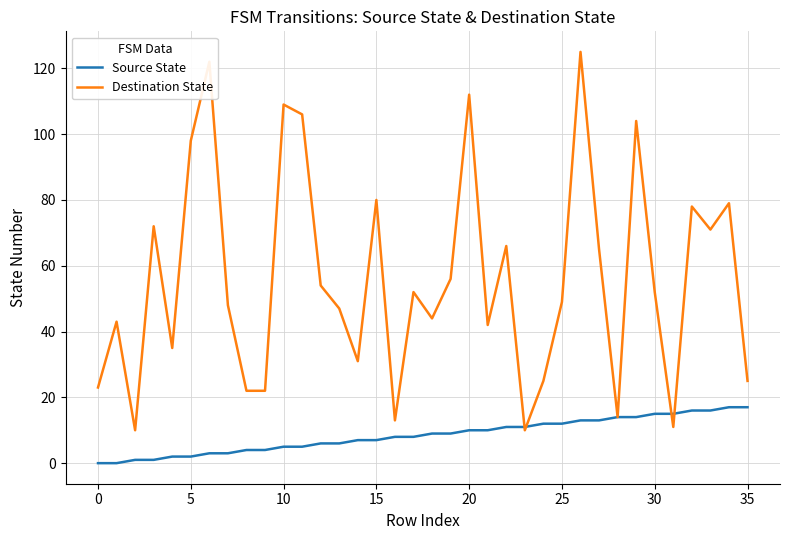

What is the difference between the maximum and minimum values in the Destination State series?

115